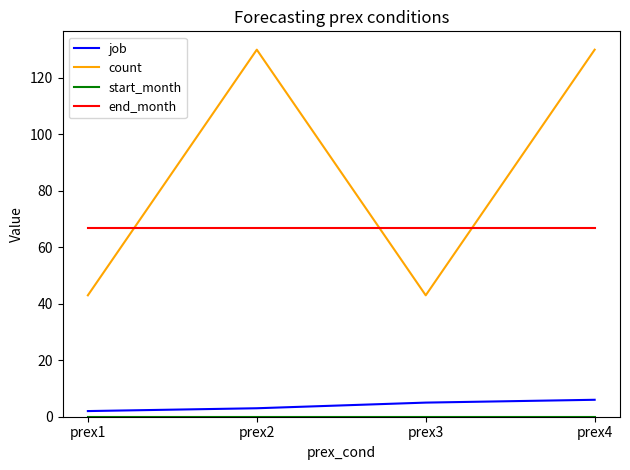

At how many categories does at least one series exceed 49?

4